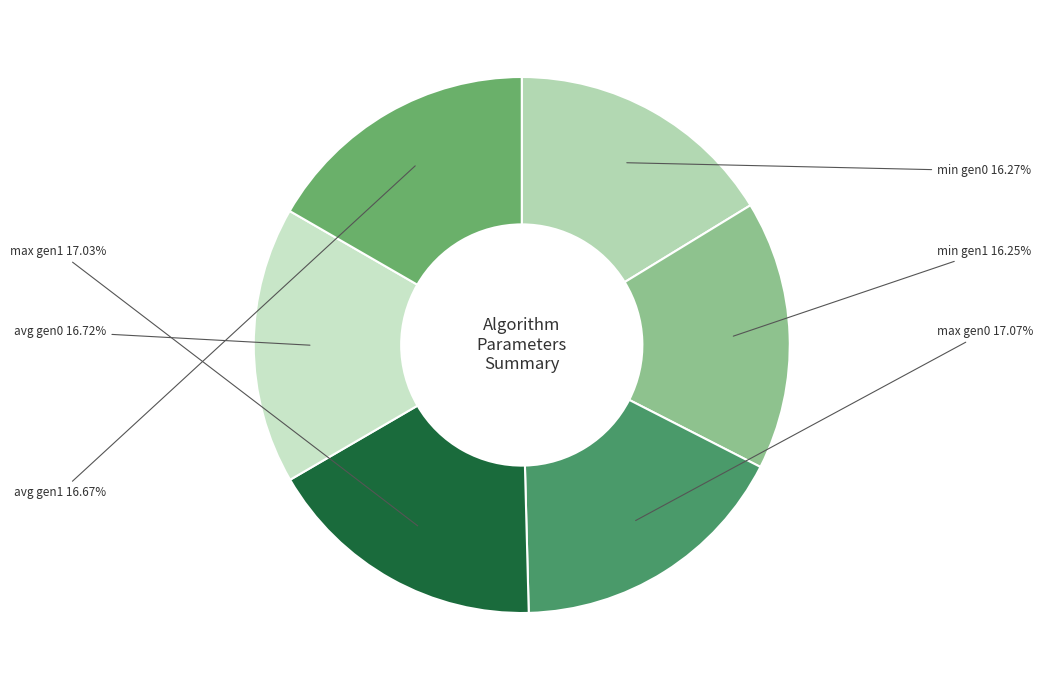

Is there a majority slice in this chart?

No